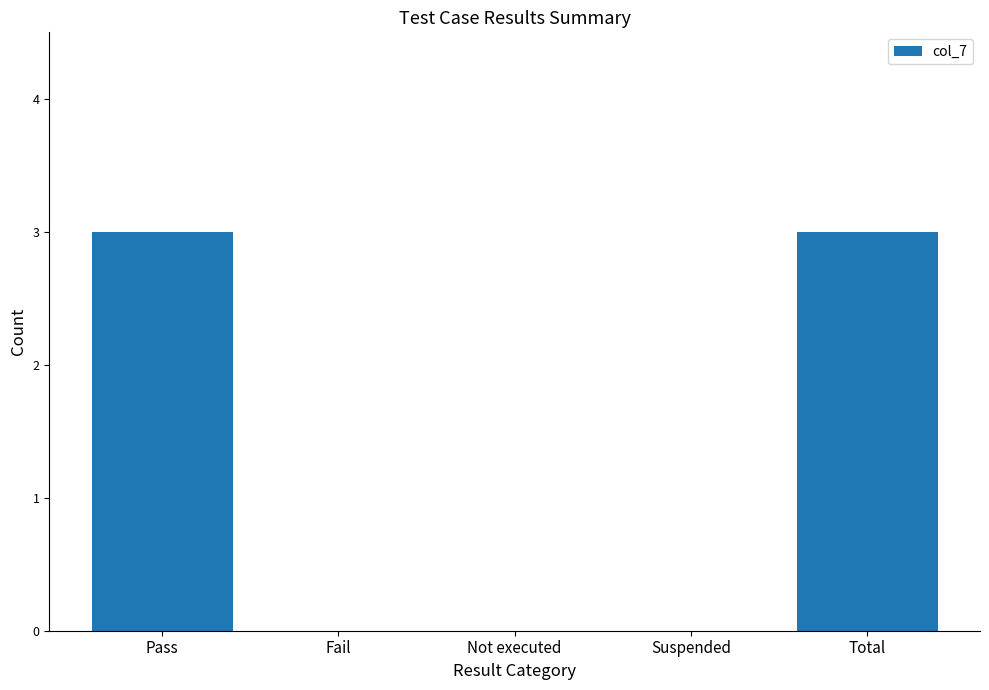

How many values are between 0 and 3?

5